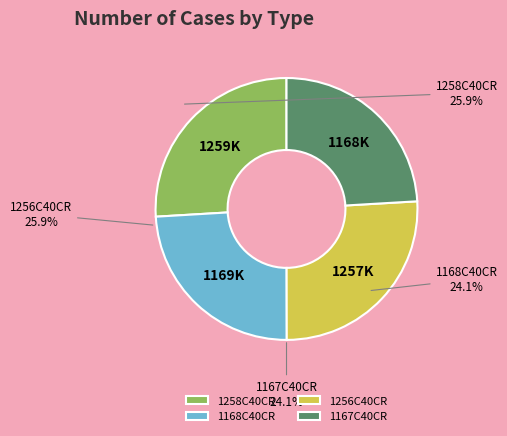

True or false: 1256C40CR accounts for 40% of the total.

False